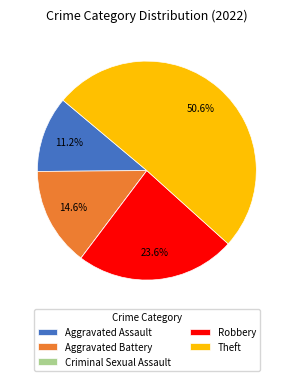

Which slice is the largest?

Theft